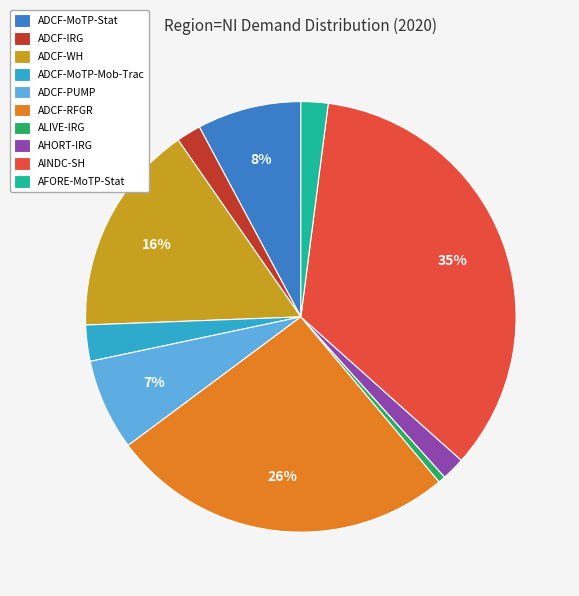

Between ADCF-IRG and ADCF-RFGR, which is larger?

ADCF-RFGR